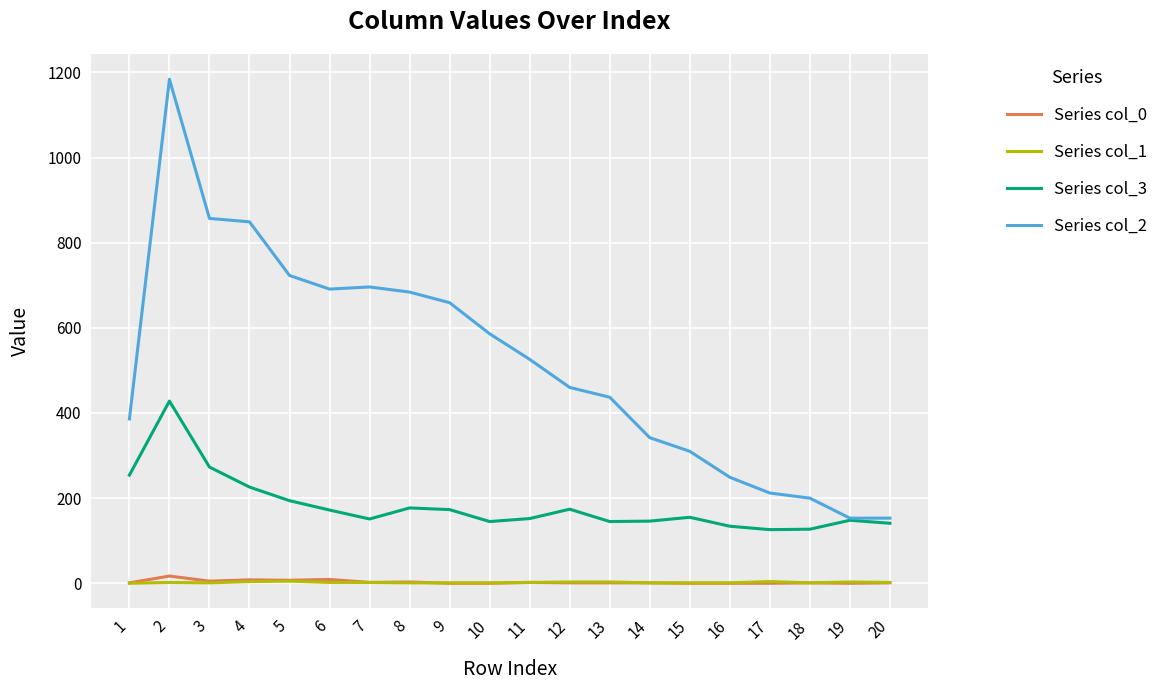

True or false: Series col_3 has more than 0 points higher than both neighbors.

True